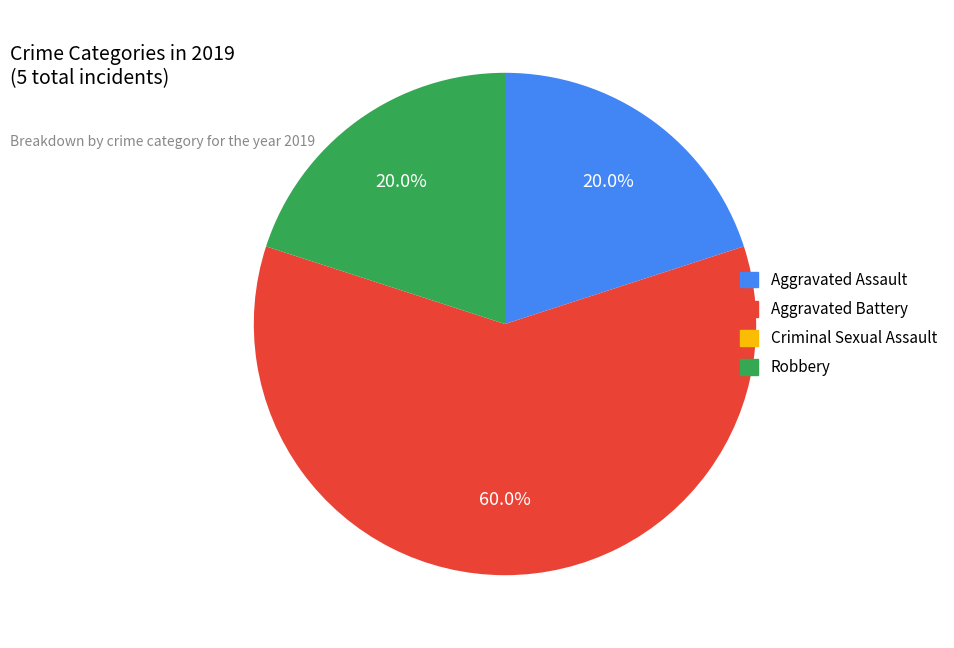

Is there a majority slice in this chart?

Yes